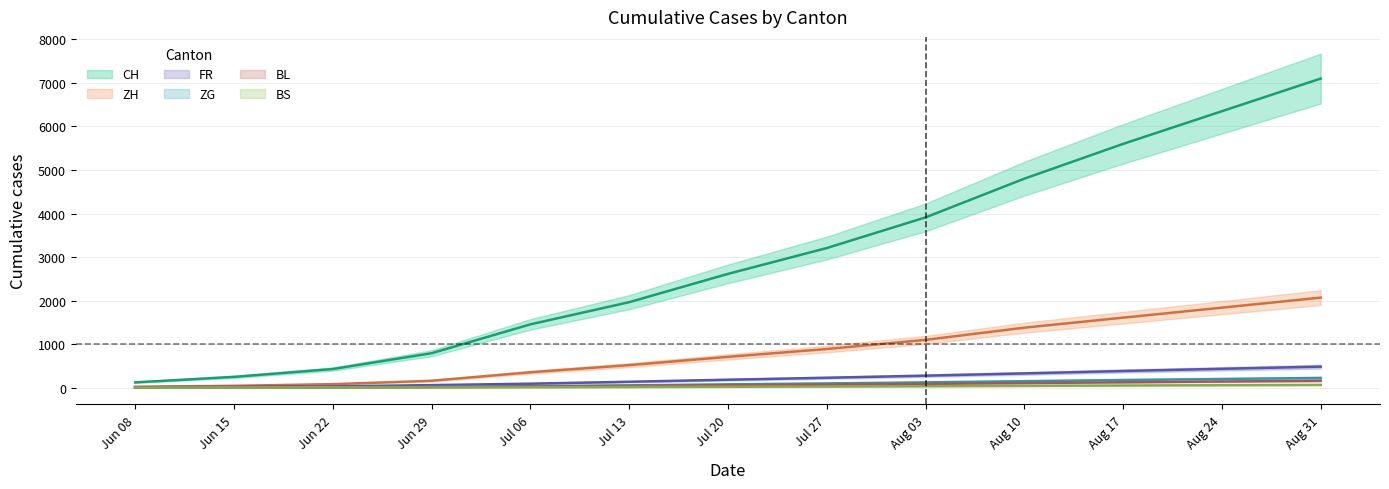

What is the sum of the ZH values at Jun 15 and Jul 20?

755